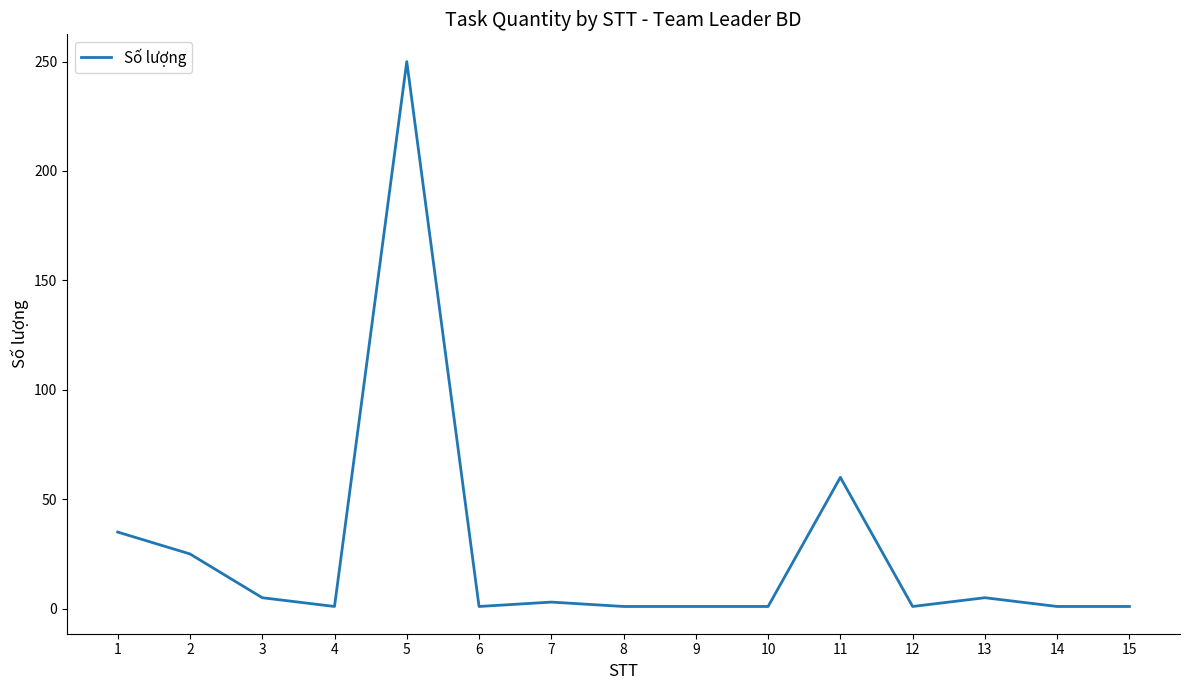

What is the difference between the maximum and minimum values?

249